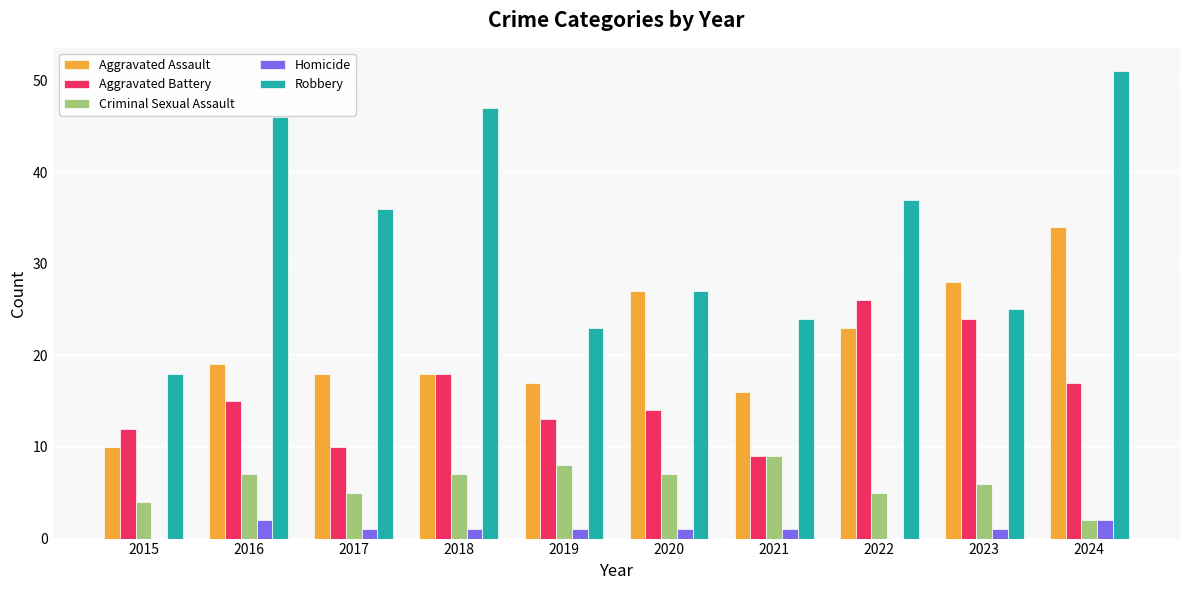

Which series has the largest total across all categories?

Robbery